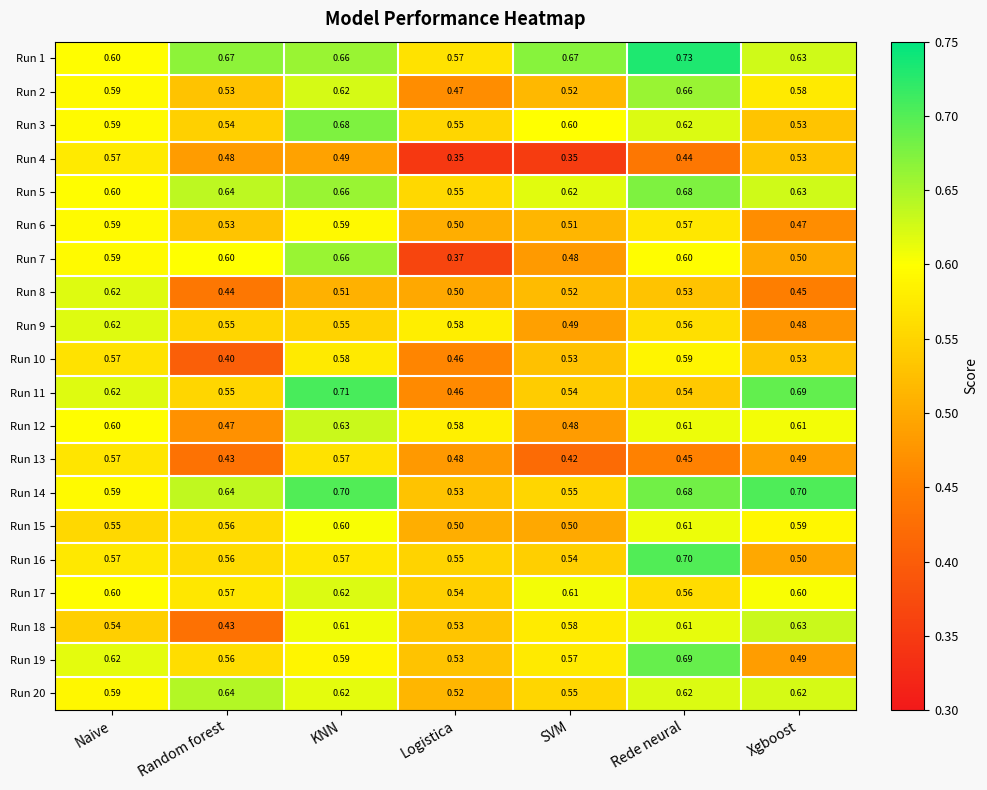

Where is Run 9 nearest to the value 0?

Xgboost